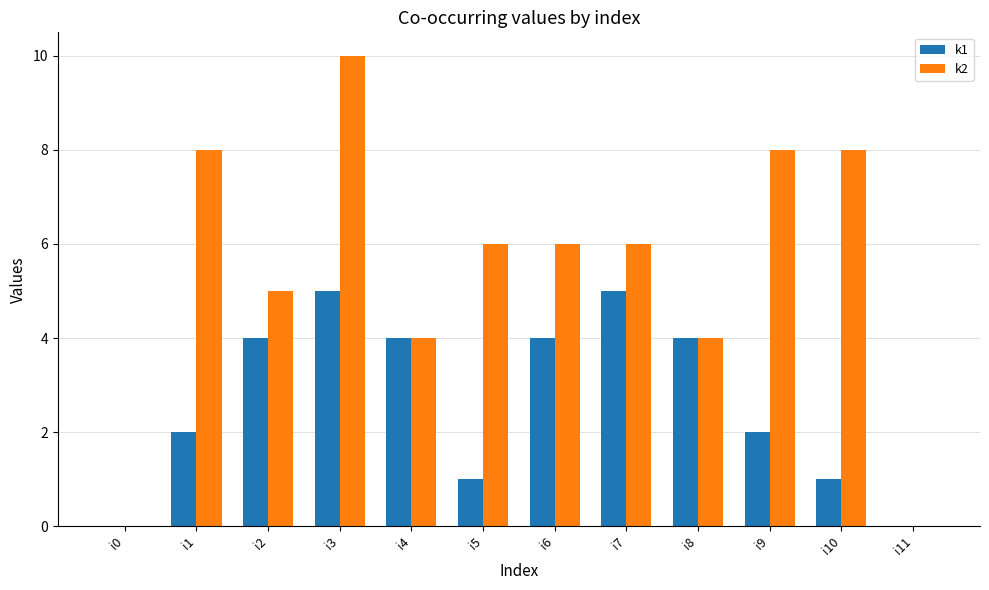

At which category is the sum across all series the highest?

i3